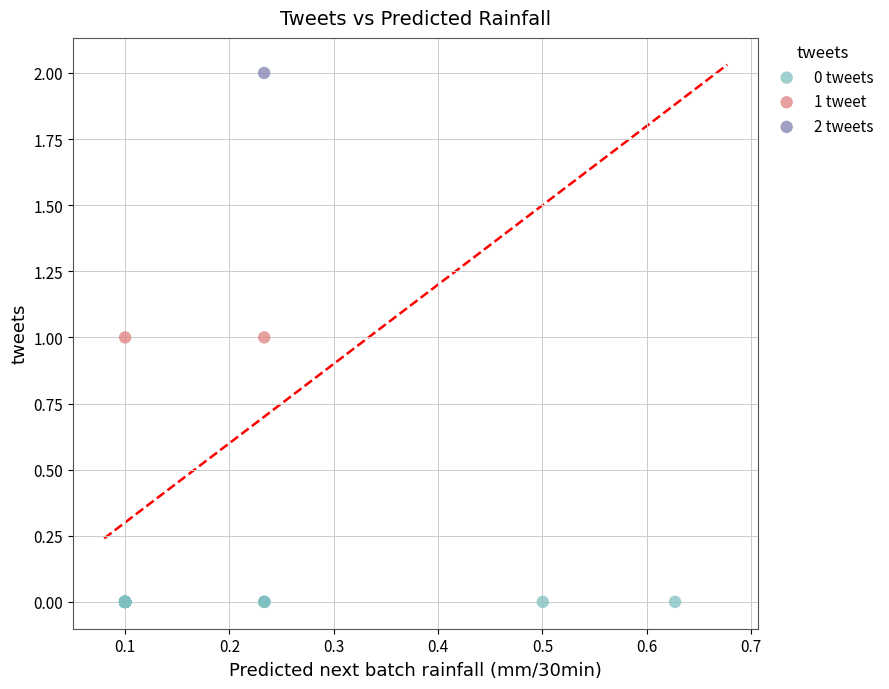

What are all the series names shown in the legend?

0 tweets, 1 tweet, 2 tweets